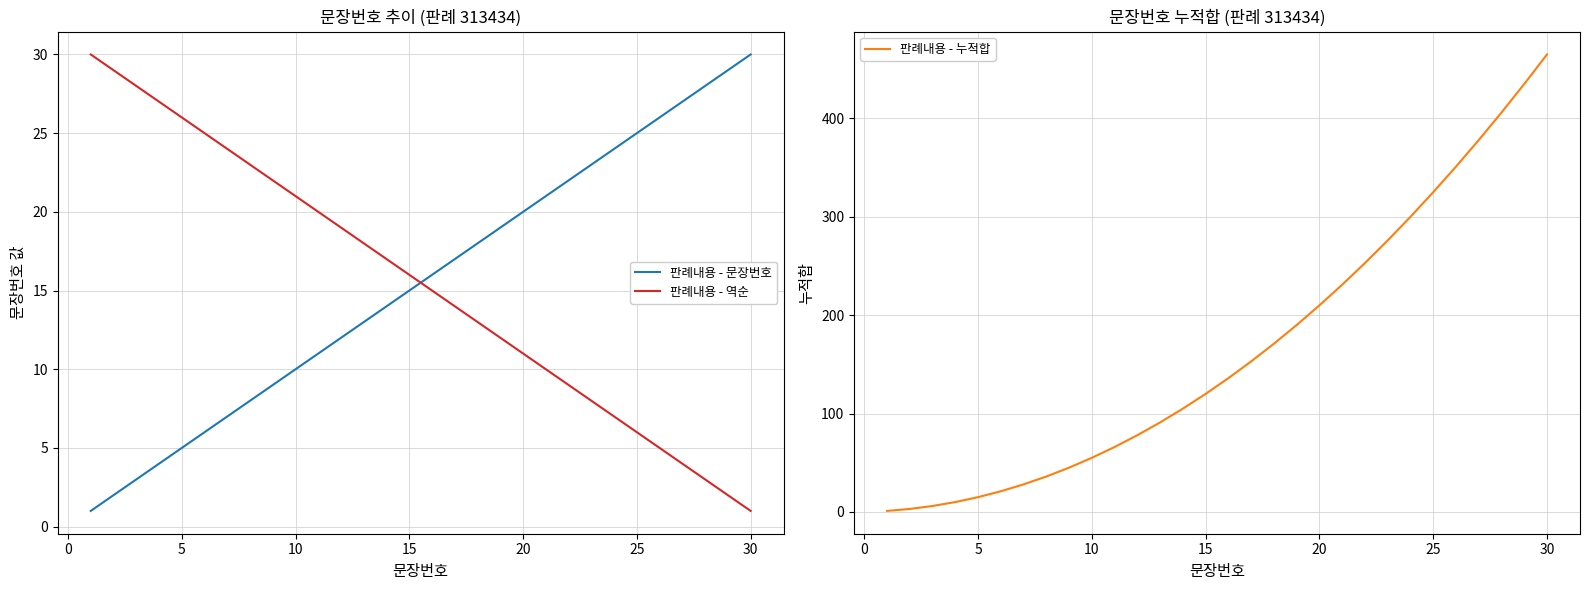

Which category has the highest value in the 판례내용 - 문장번호 series?

30